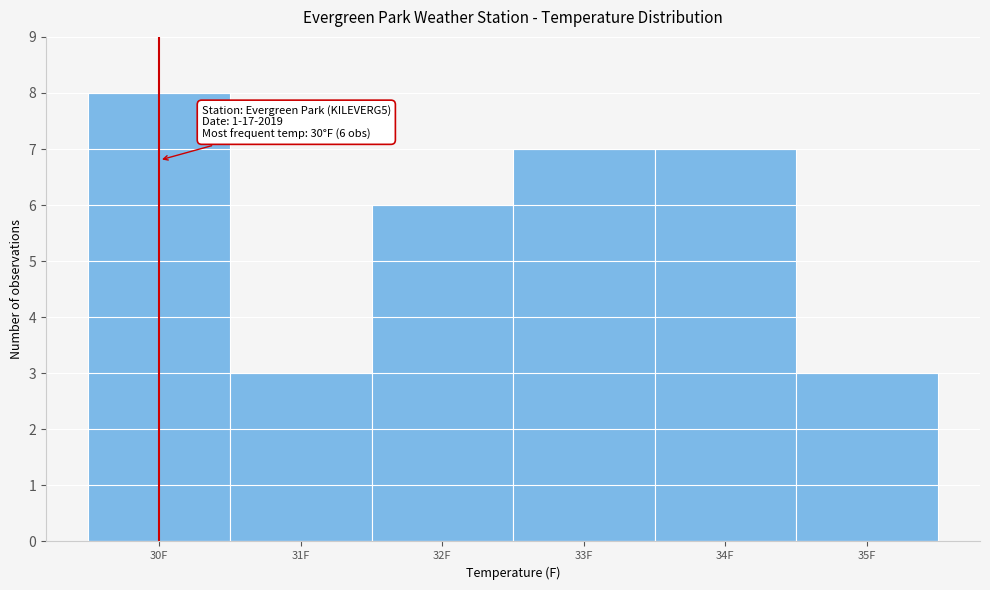

Over which range of the x-axis is the bar tallest?

29.5 to 30.5